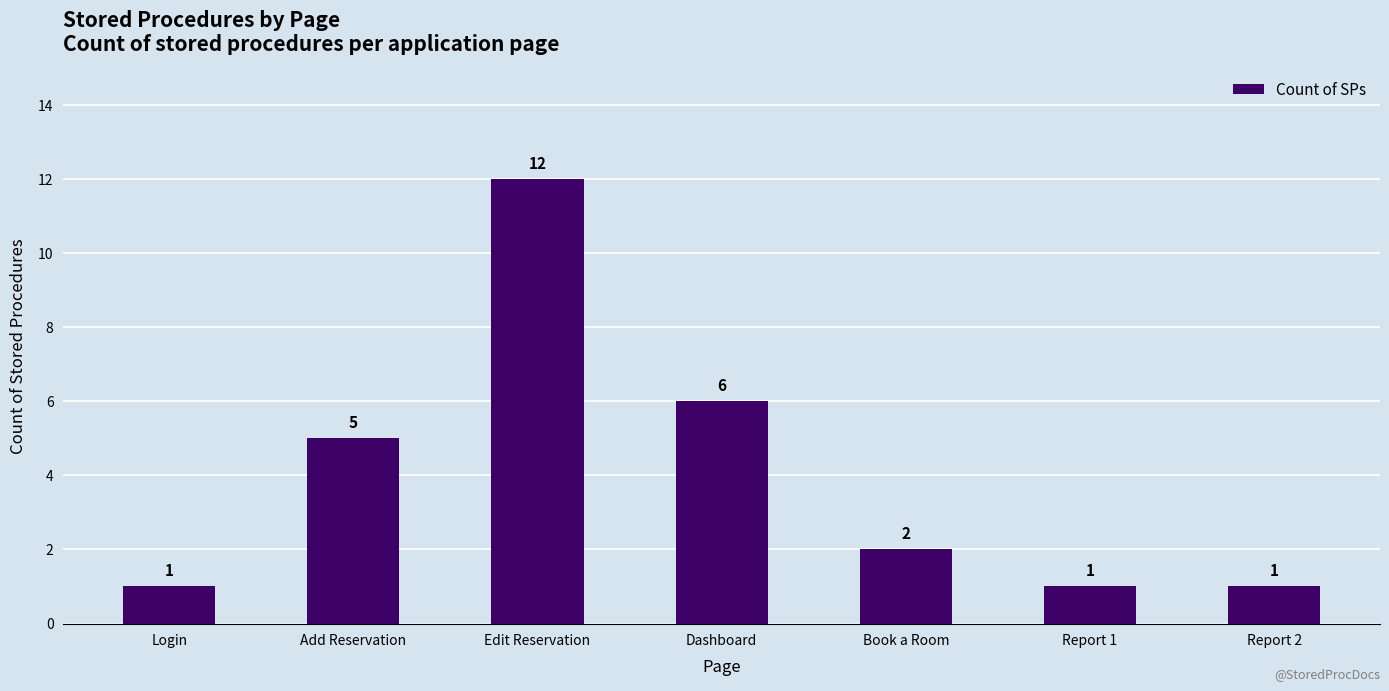

The chart shows a value of 12 at Edit Reservation. True or false?

True